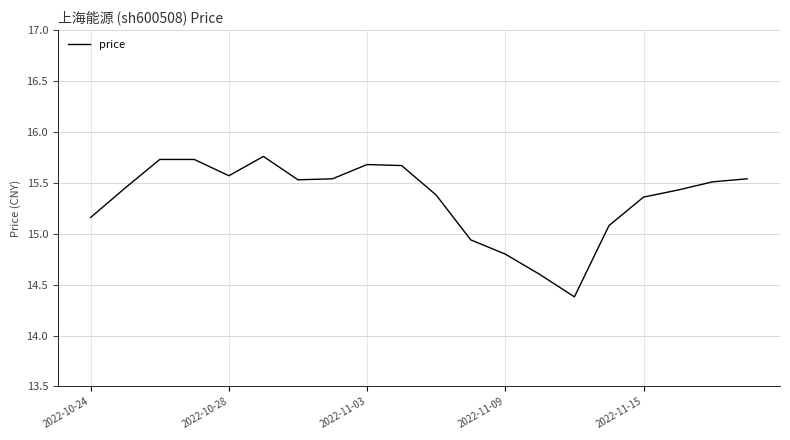

What is the label of the 1st point from the left?

2022-10-24